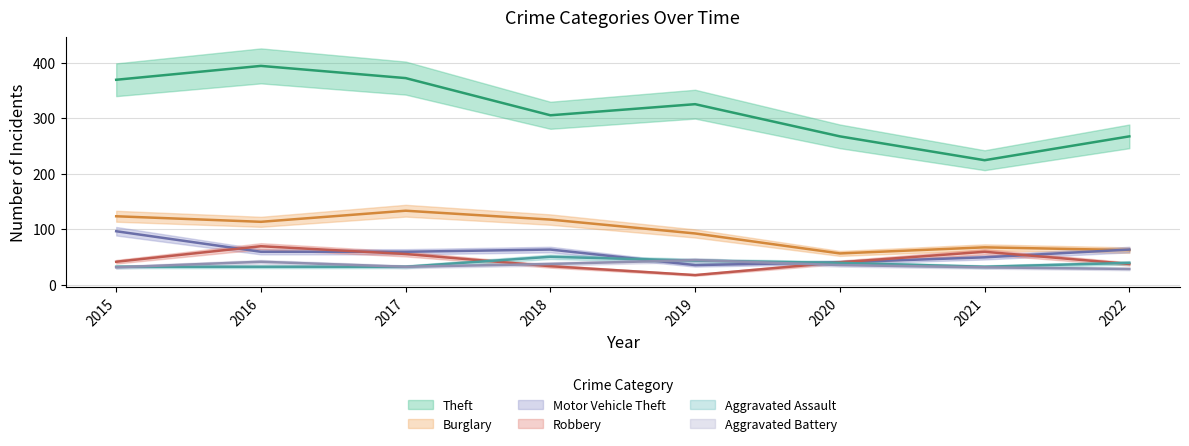

At which label does Aggravated Battery first exceed 35?

2016